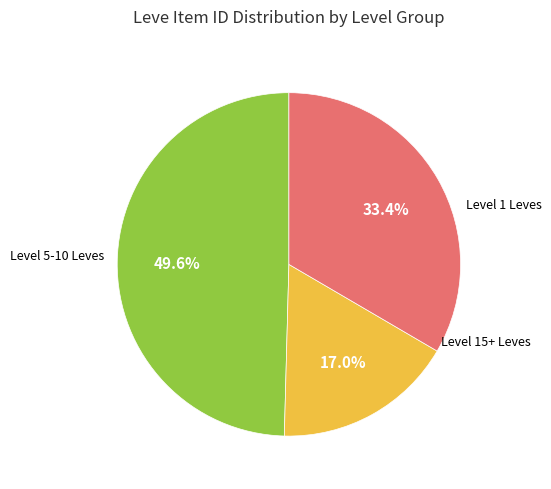

Does any single category account for the majority?

No